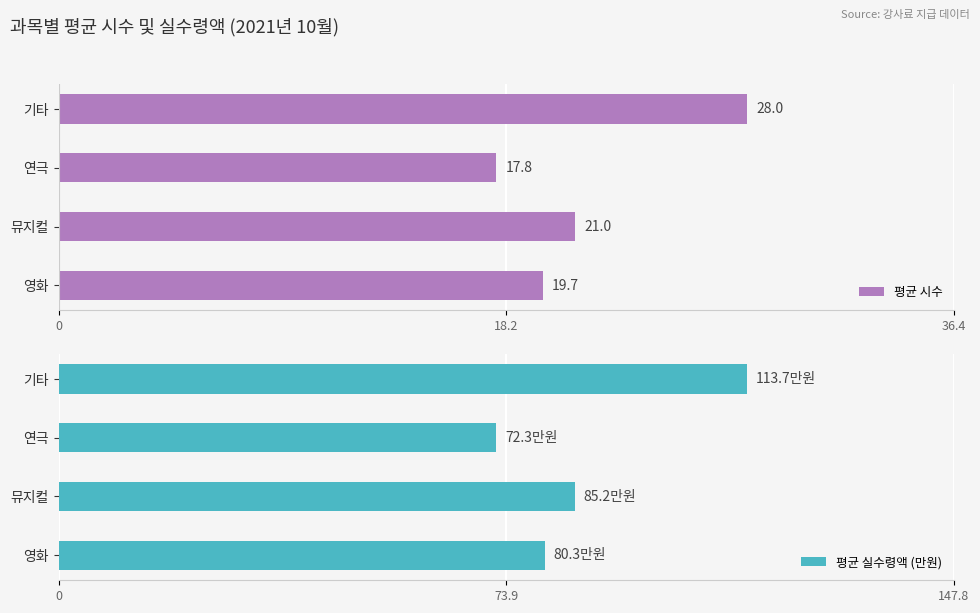

What is the maximum value shown in the chart?

113.7